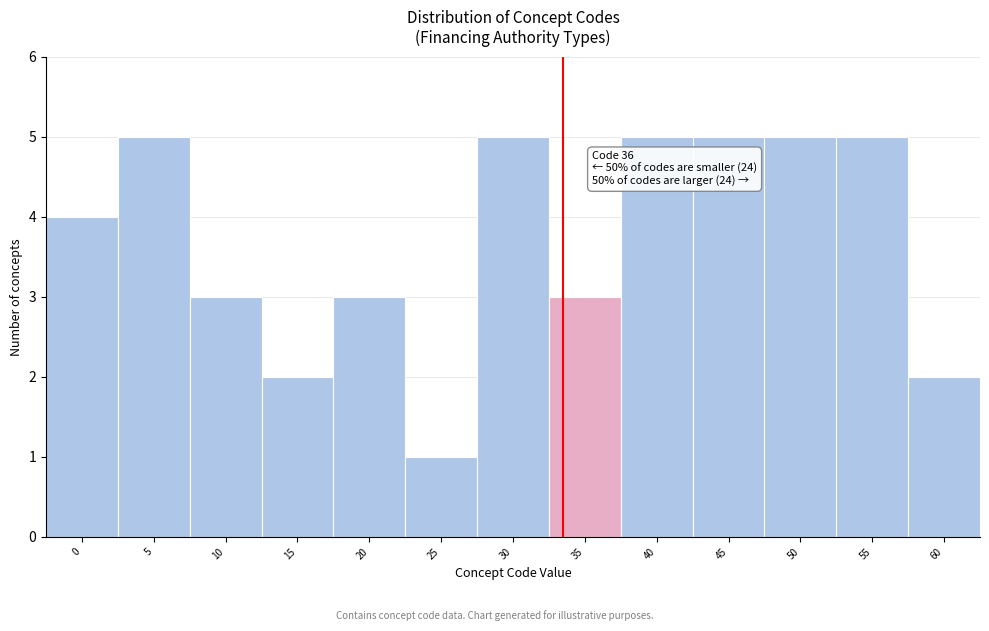

Reading left to right, list all the values displayed in this chart.

4	5	3	2	3	1	5	3	5	5	5	5	2